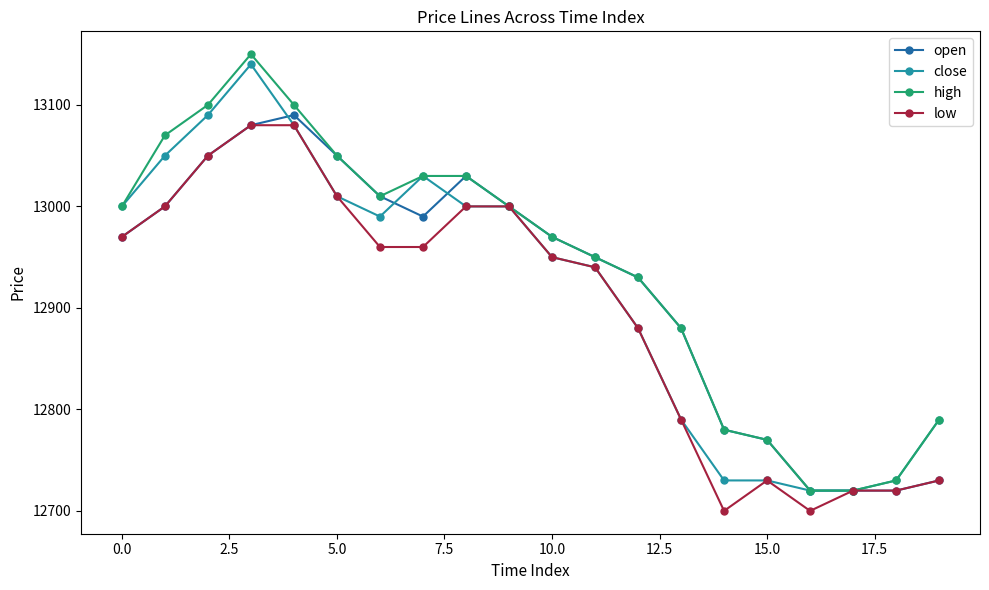

What are all the series names shown in the legend?

open, close, high, low